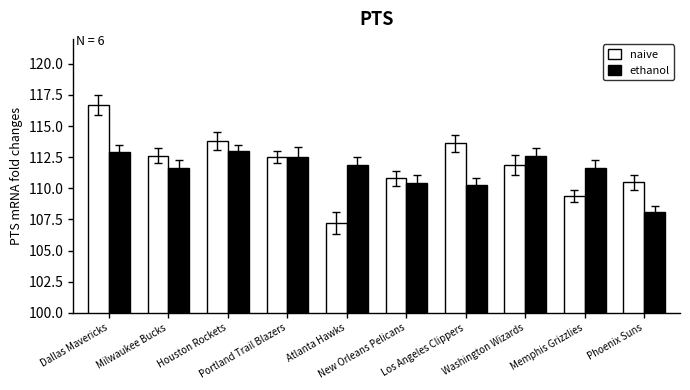

Which series has the widest spread of values?

naive